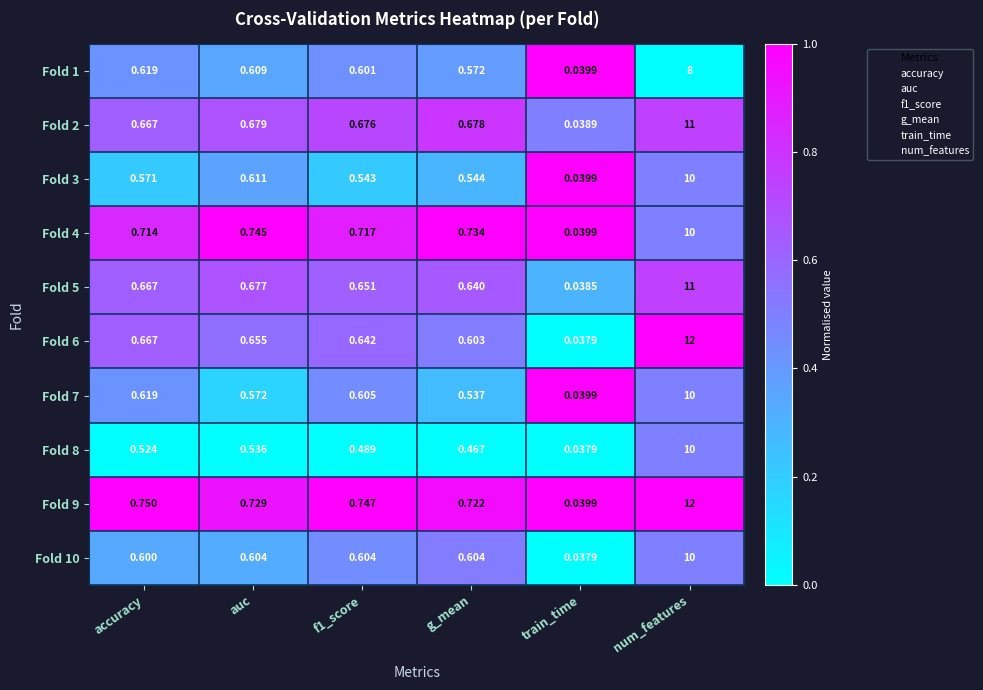

At which label does Fold 8 reach its minimum?

train_time